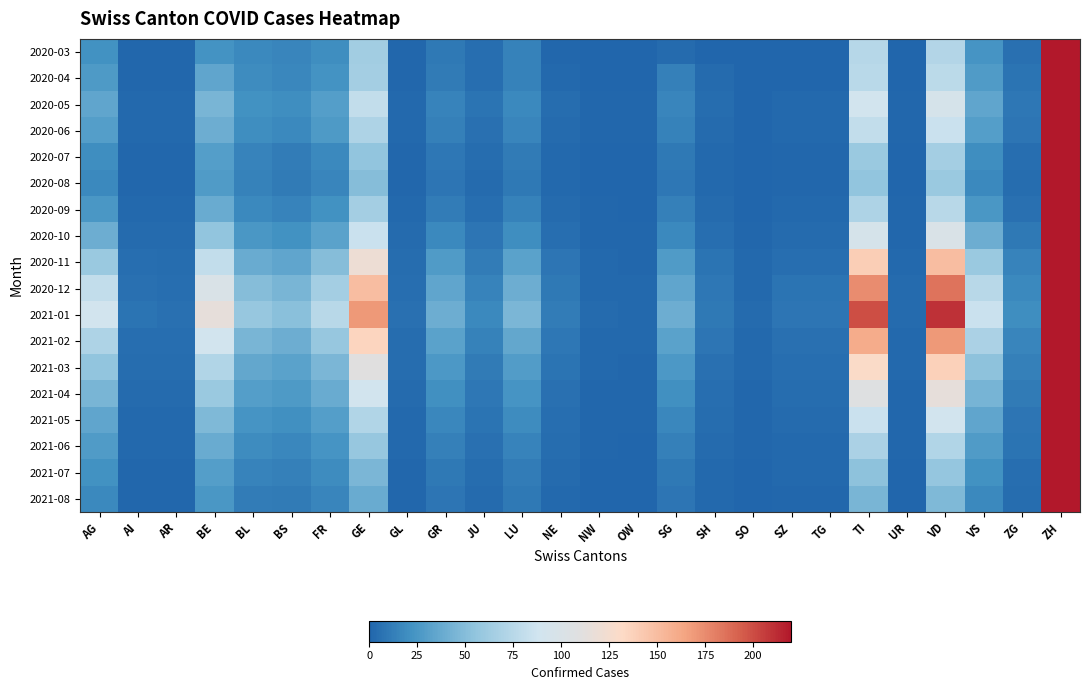

Which series has the widest spread of values?

2021-01